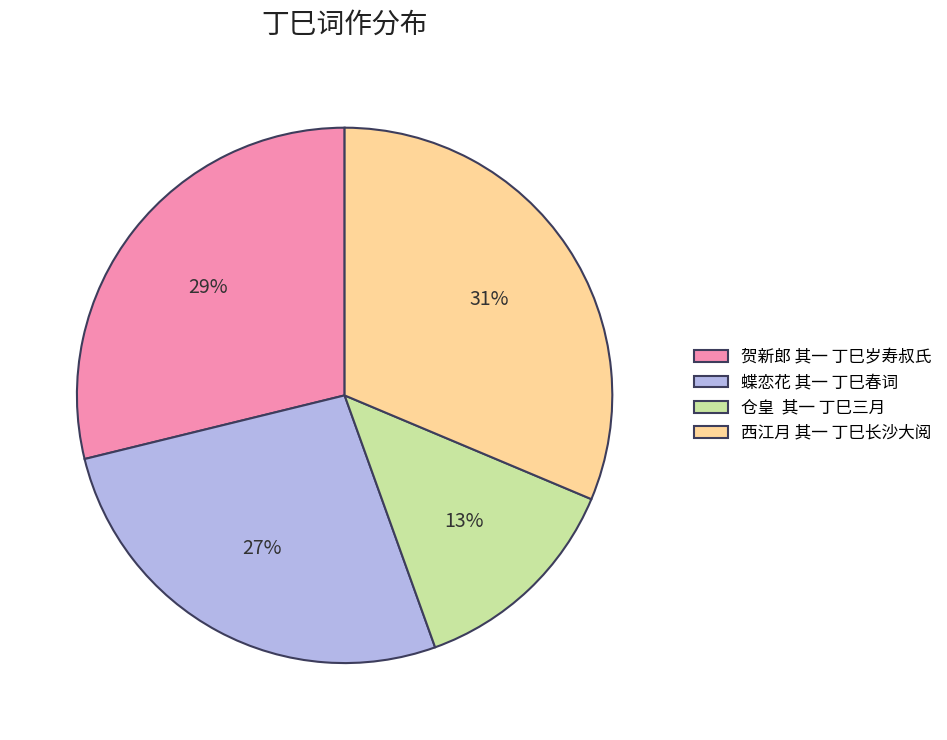

Does any single category account for the majority?

No